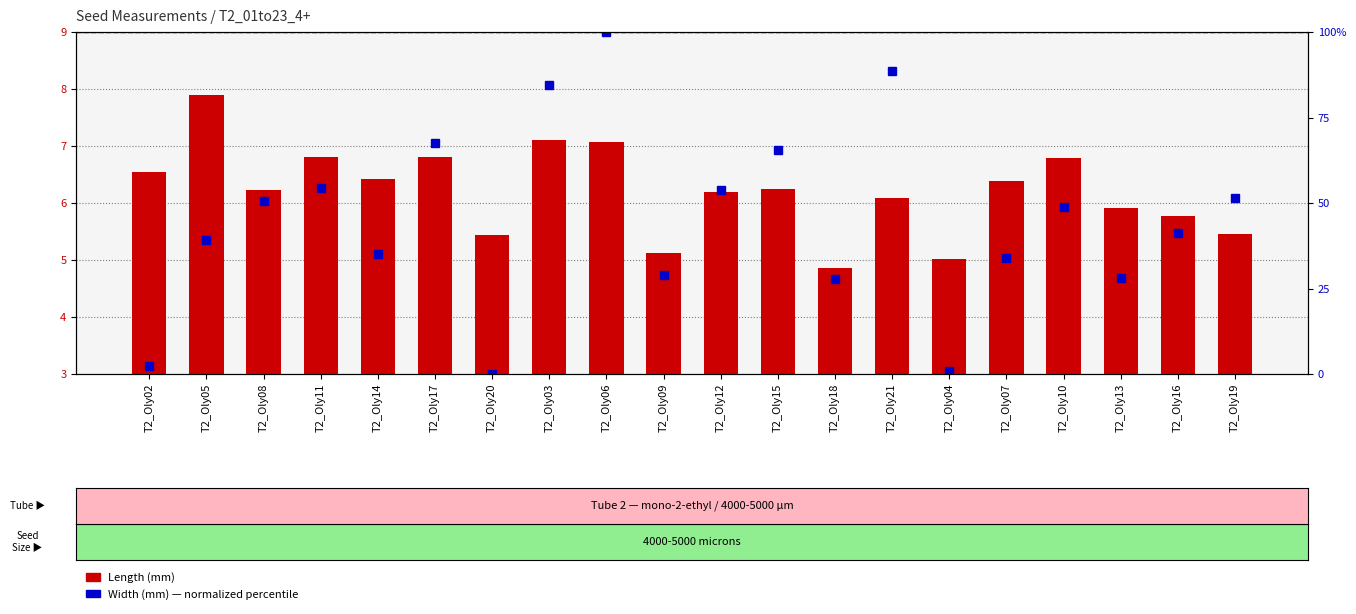

Is the value of Width (normalized percentile) at T2_Oly06 greater than the value of Length (mm) at T2_Oly15?

Yes